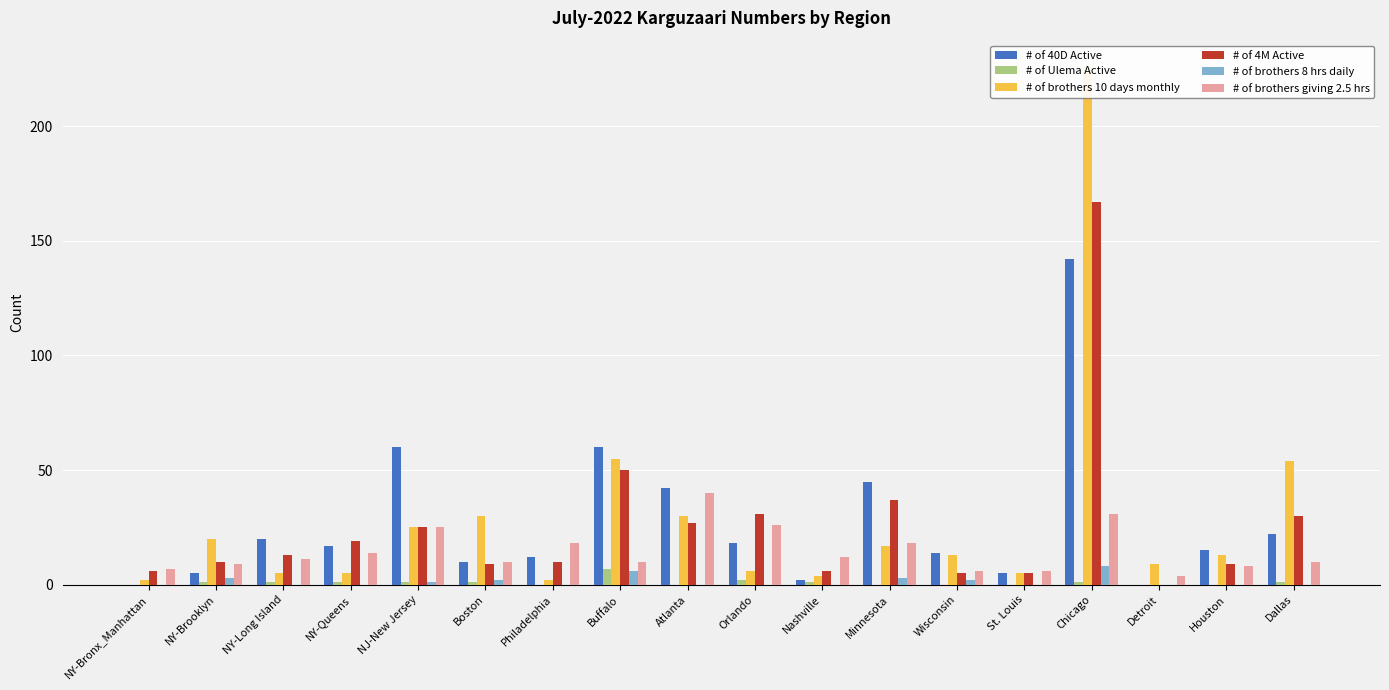

Which series has the largest total across all categories?

# of brothers 10 days monthly